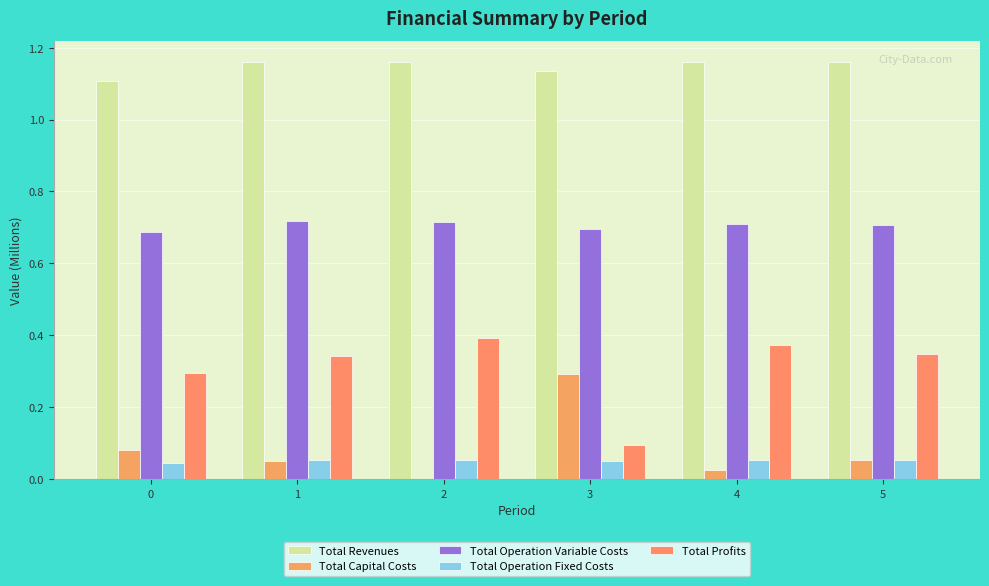

Which has a higher value, 4 or 1?

4